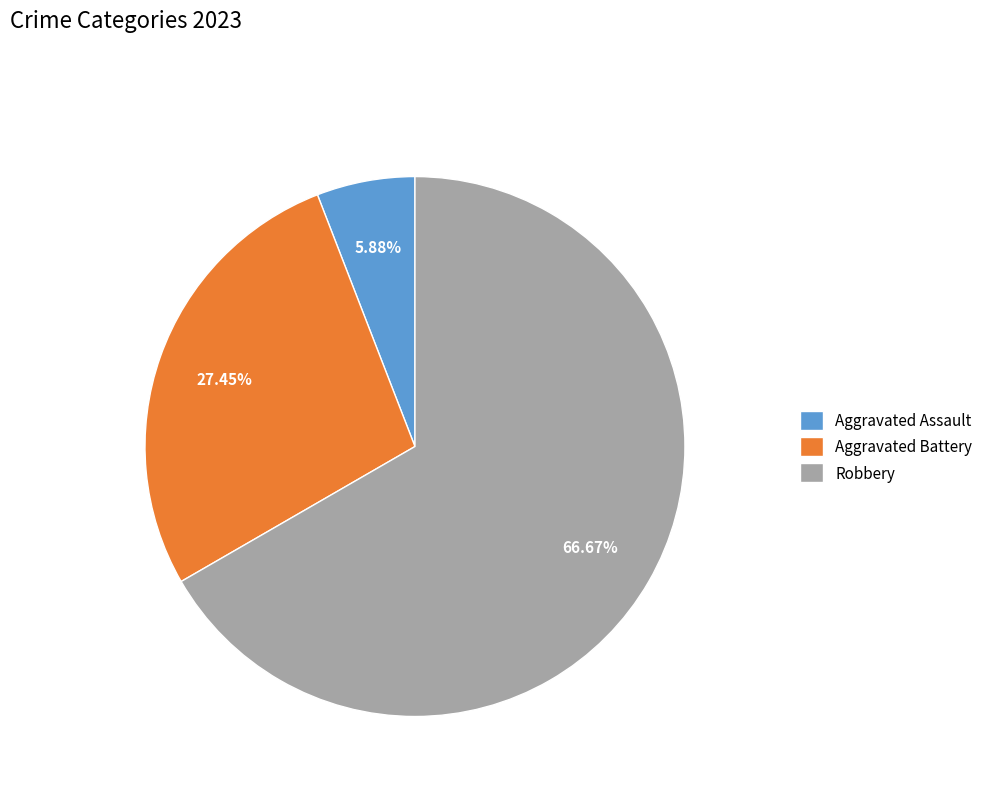

Is there a majority slice in this chart?

Yes